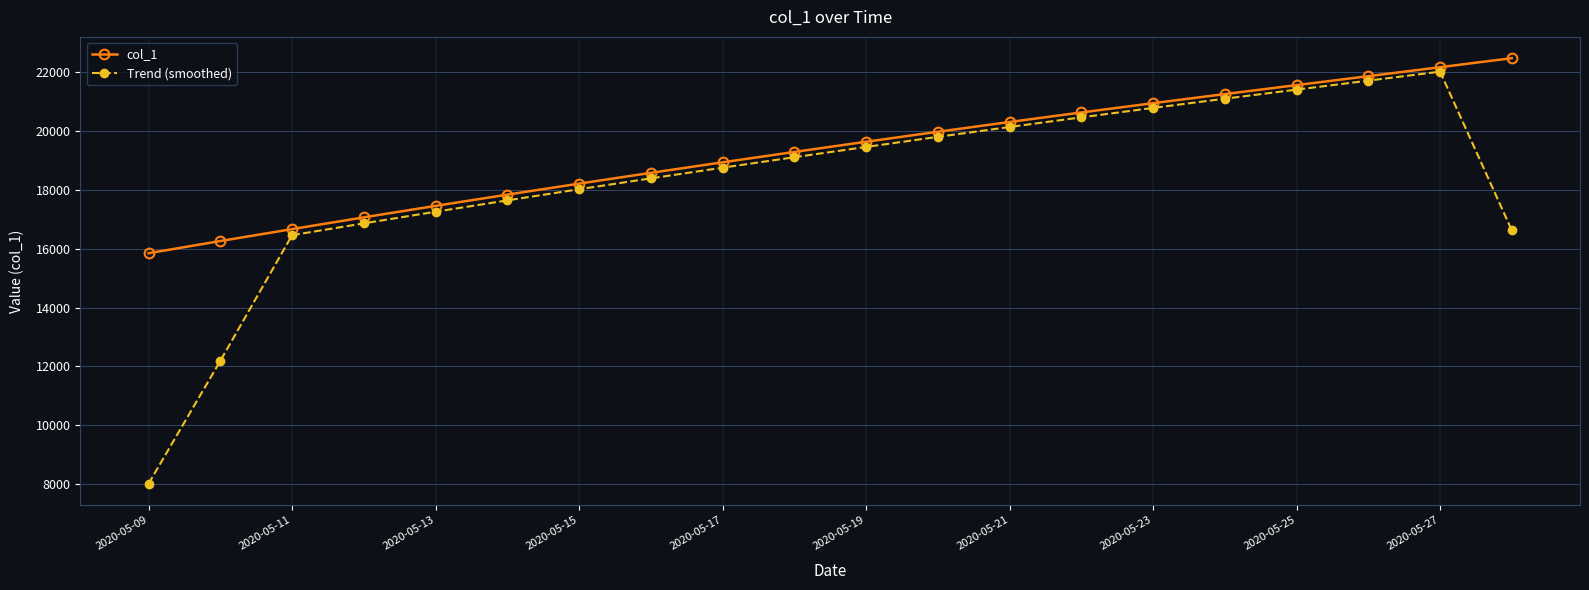

True or false: Trend (smoothed) and col_1 cross at least once.

False